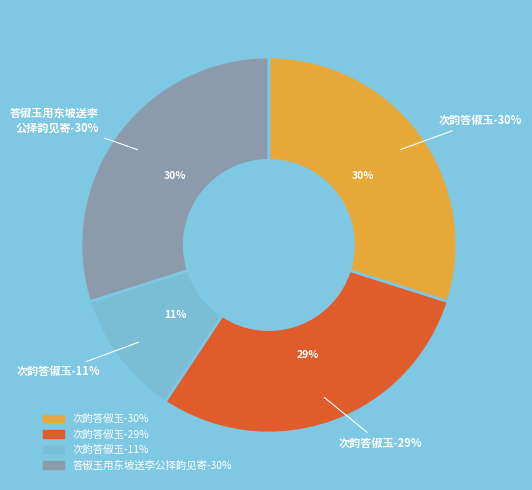

Count the number of slices in the pie.

4